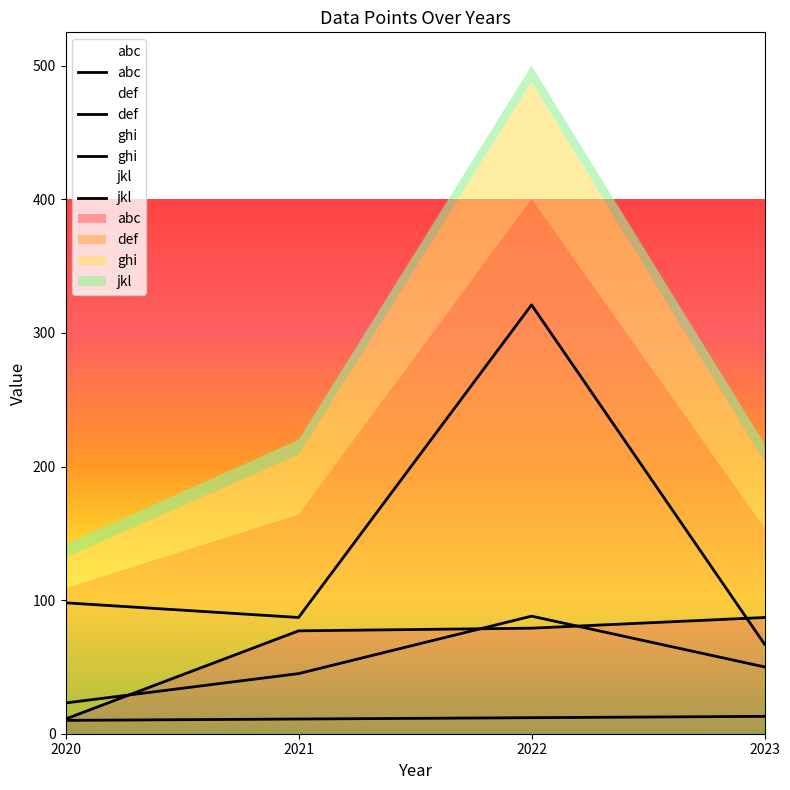

True or false: abc has a value of 77 at 2021.

True